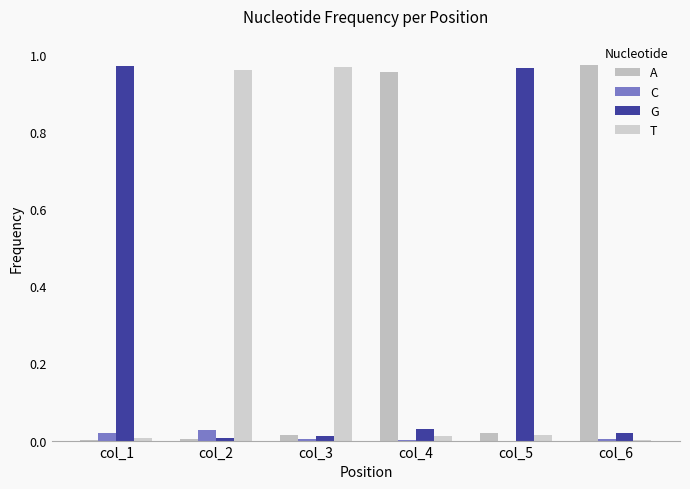

Count the number of data series in this chart.

4